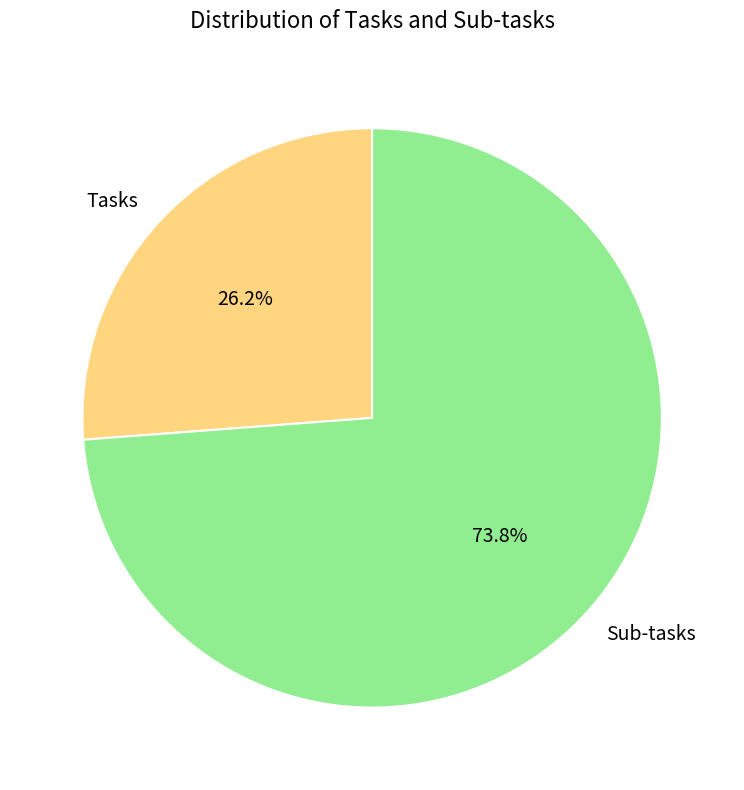

What is the smallest slice in the pie chart?

Tasks